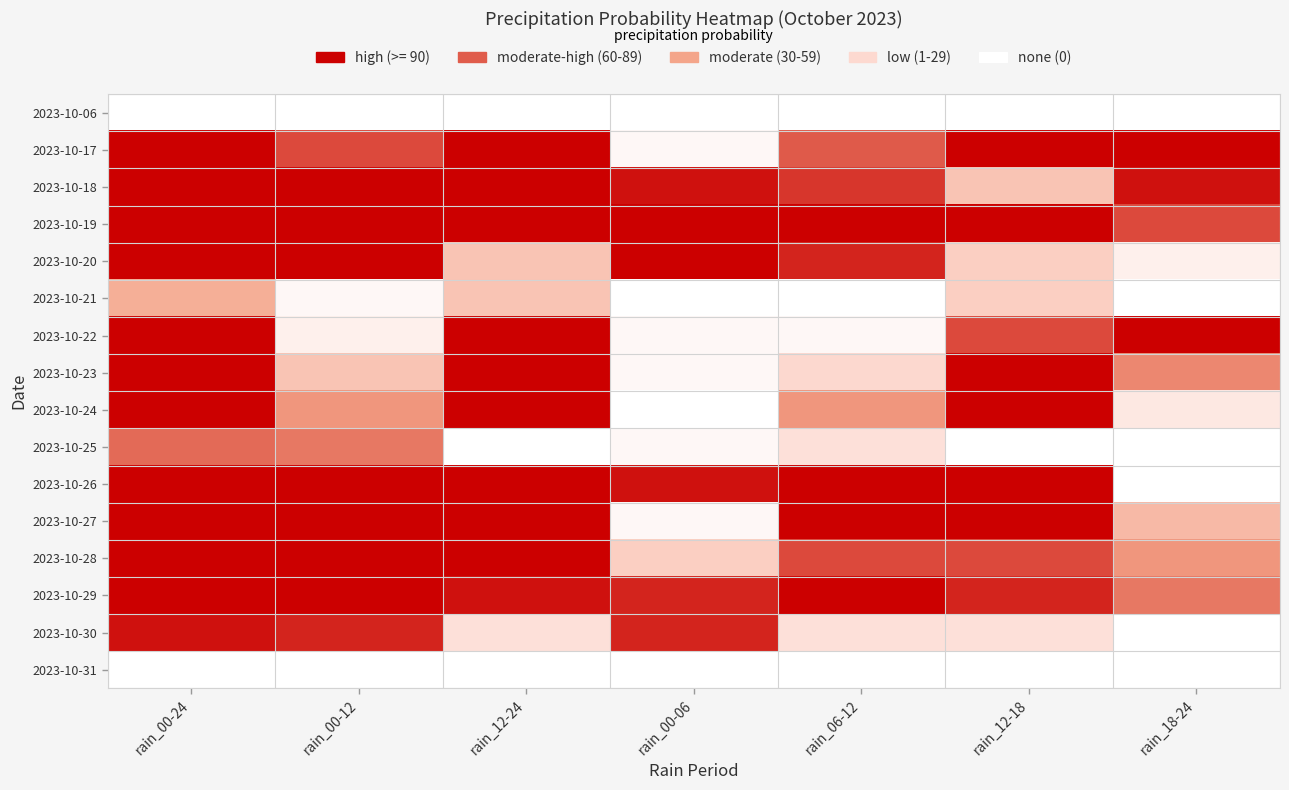

What is the spread (max minus min) of values at rain_18-24?

100